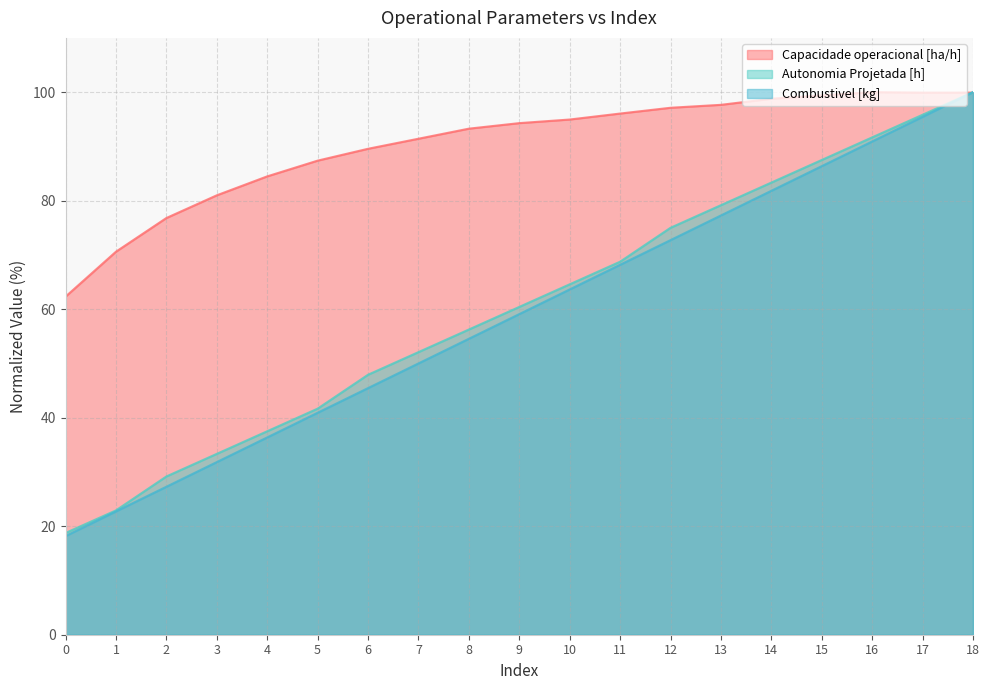

True or false: Combustivel [kg] has more than 2 interior local peaks.

False